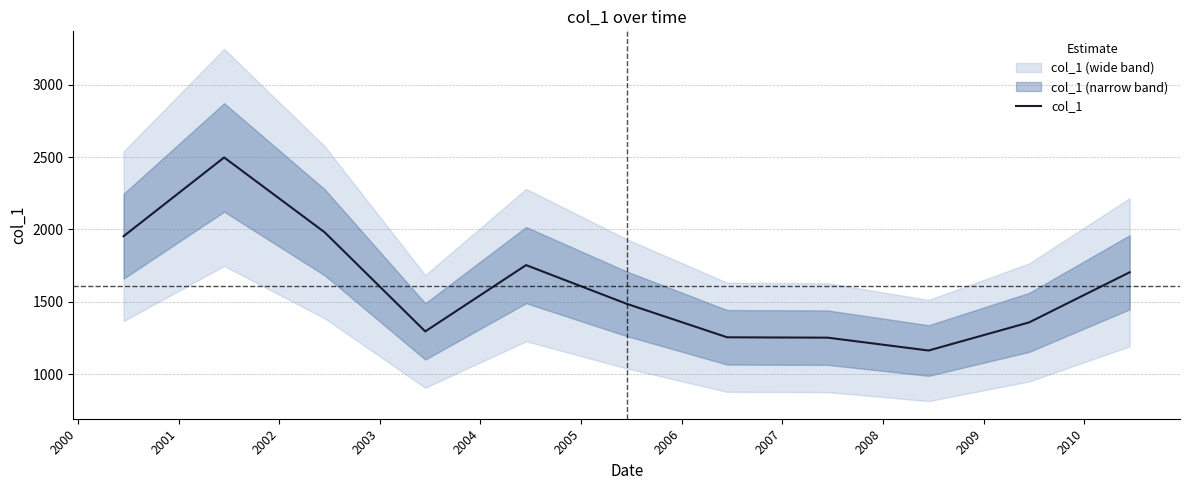

What is the difference between the maximum and minimum values?

1332.6